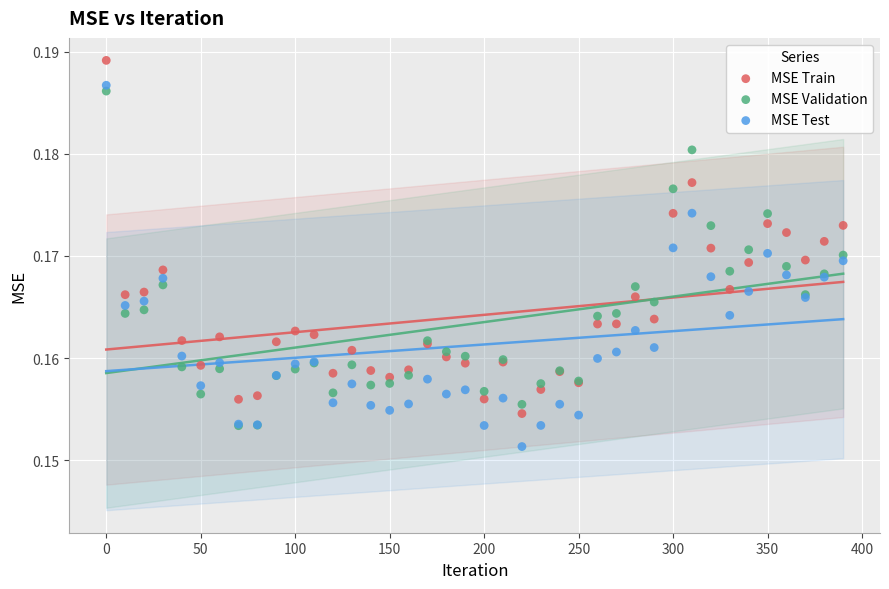

Which series contains the highest Y value?

MSE Train